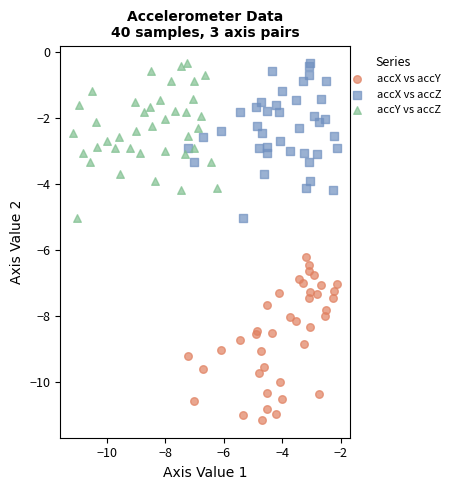

Which series reaches the minimum Y coordinate?

accX vs accY